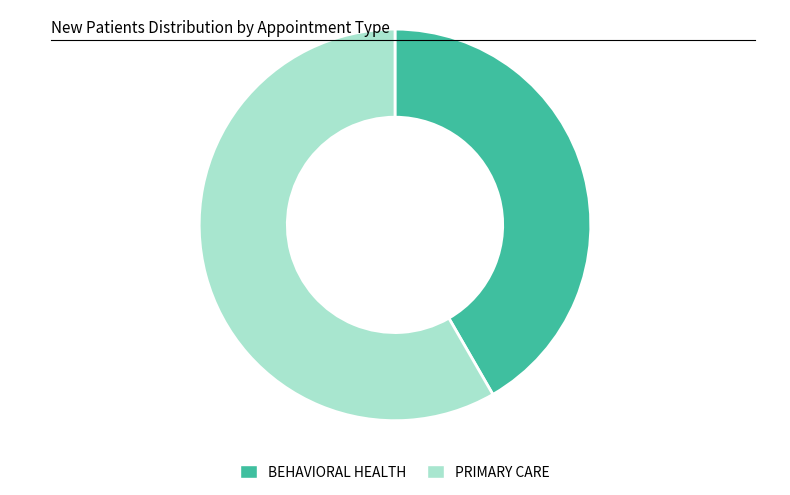

Is the sum of PRIMARY CARE and BEHAVIORAL HEALTH greater than half?

Yes